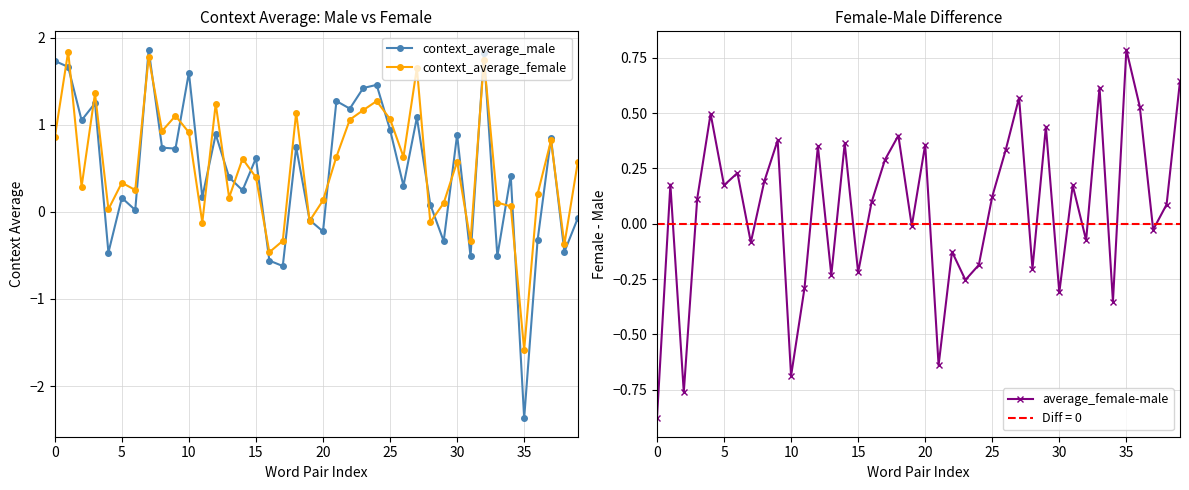

True or false: context_average_female and average_female-male cross at least once.

True